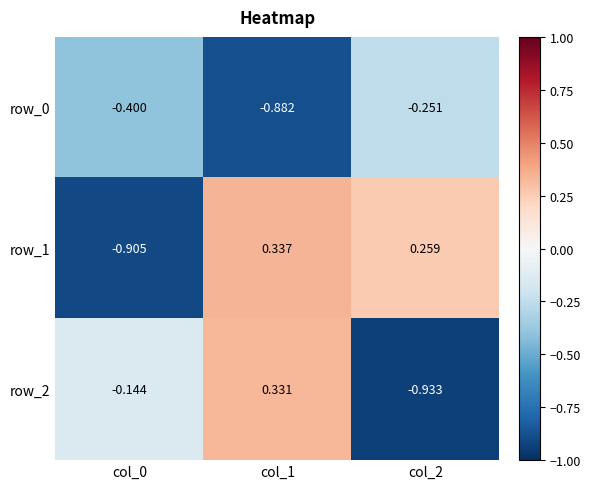

Rank the series by their average value, from lowest to highest.

row_0, row_2, row_1